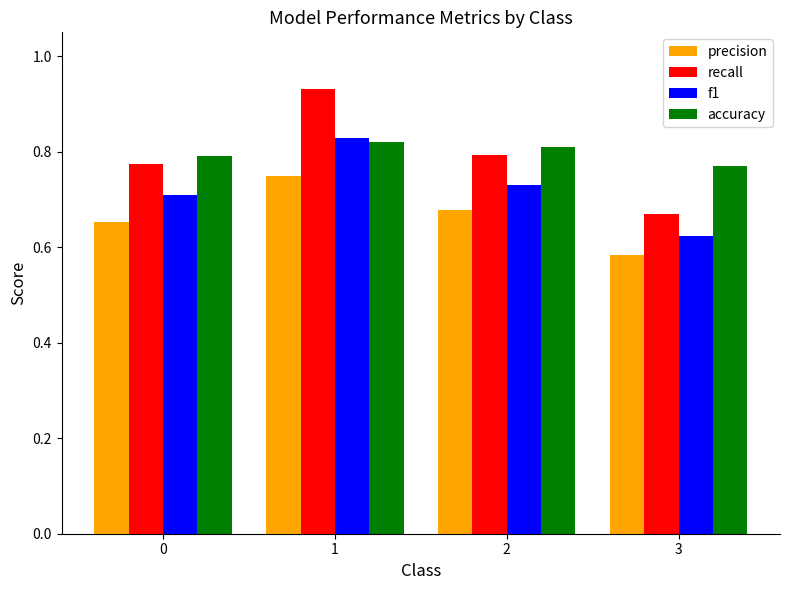

Which series has the widest spread of values?

recall